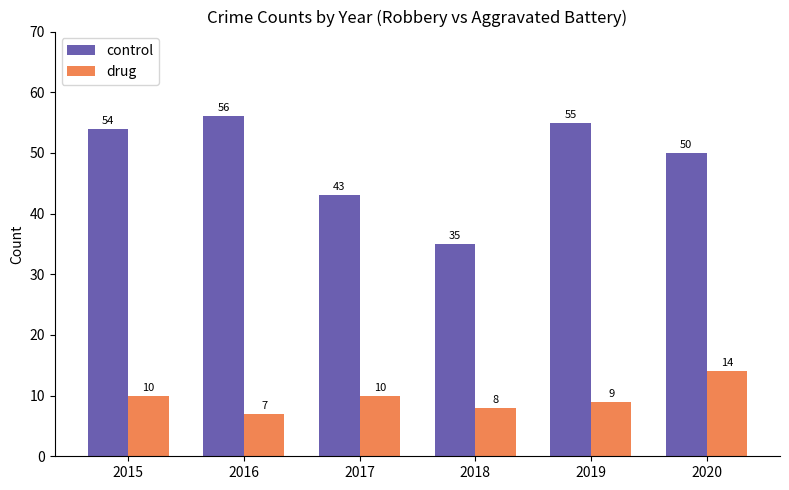

Rank the series by their maximum value, from highest to lowest.

control, drug